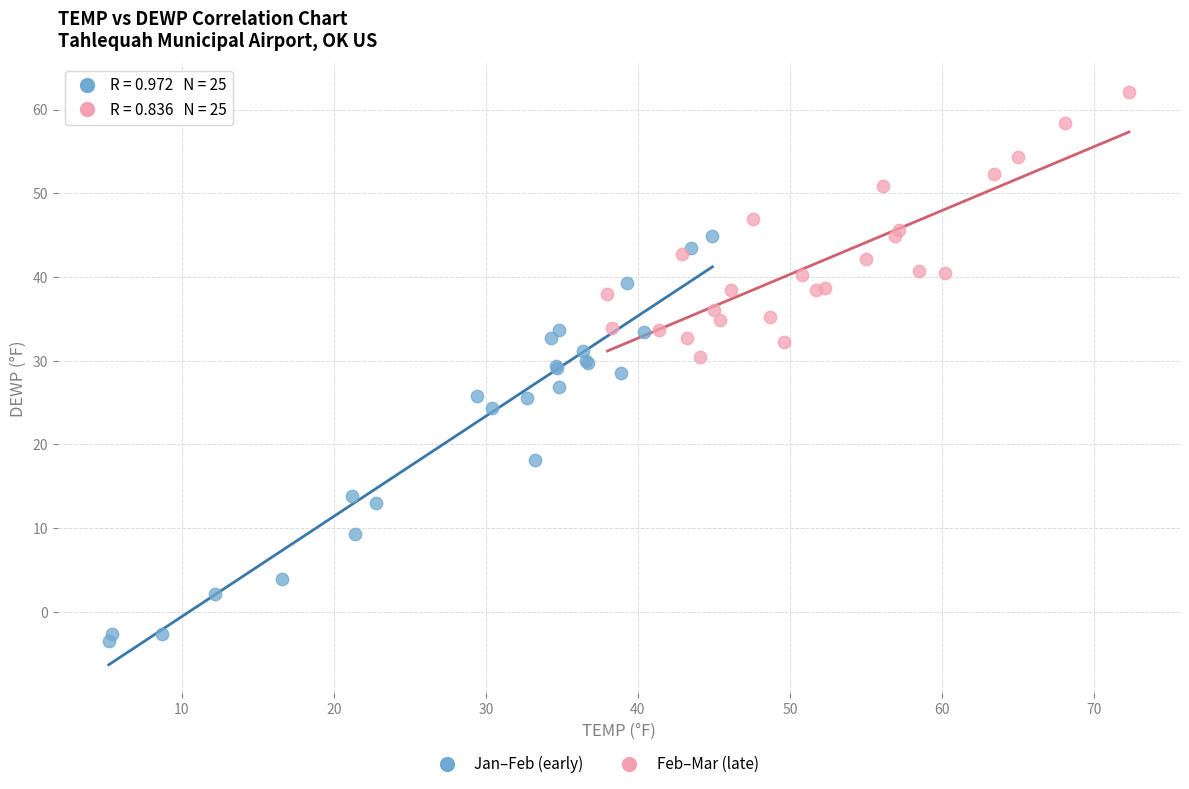

Which series reaches the minimum Y coordinate?

Jan–Feb (early)